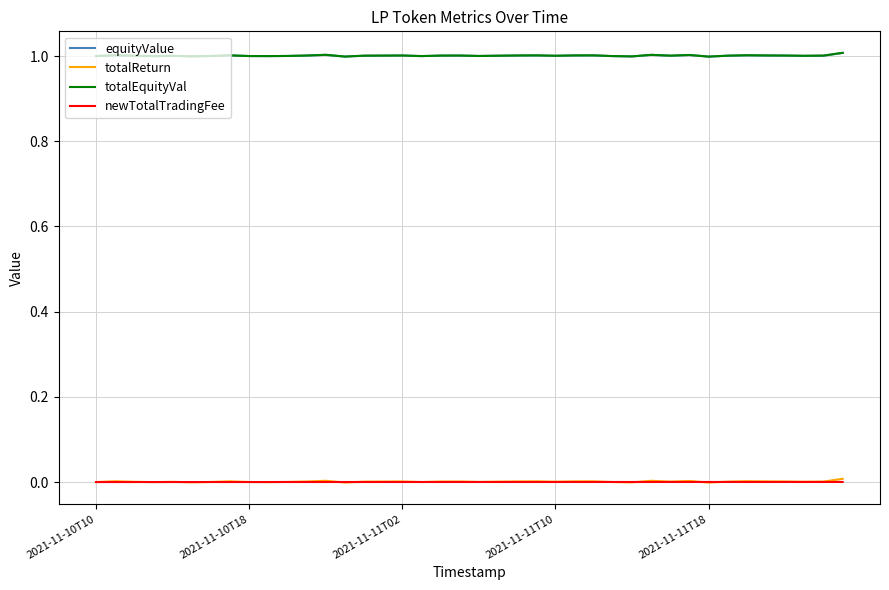

What is the maximum value shown in the chart?

1.0